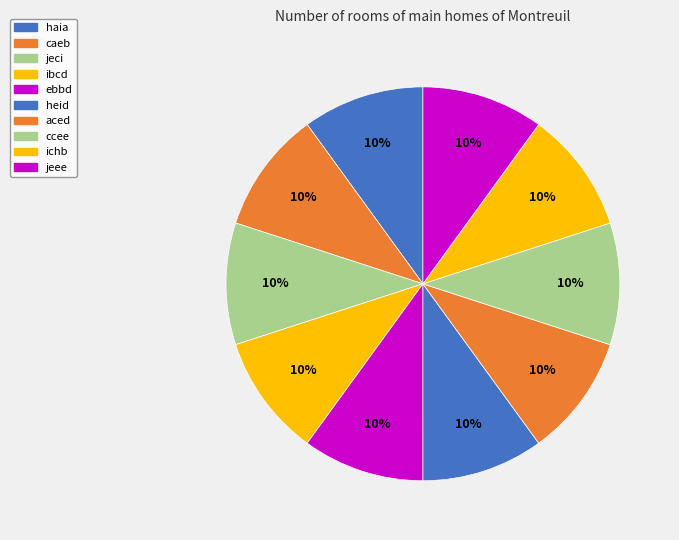

To the nearest percent, what portion does ichb represent?

10%